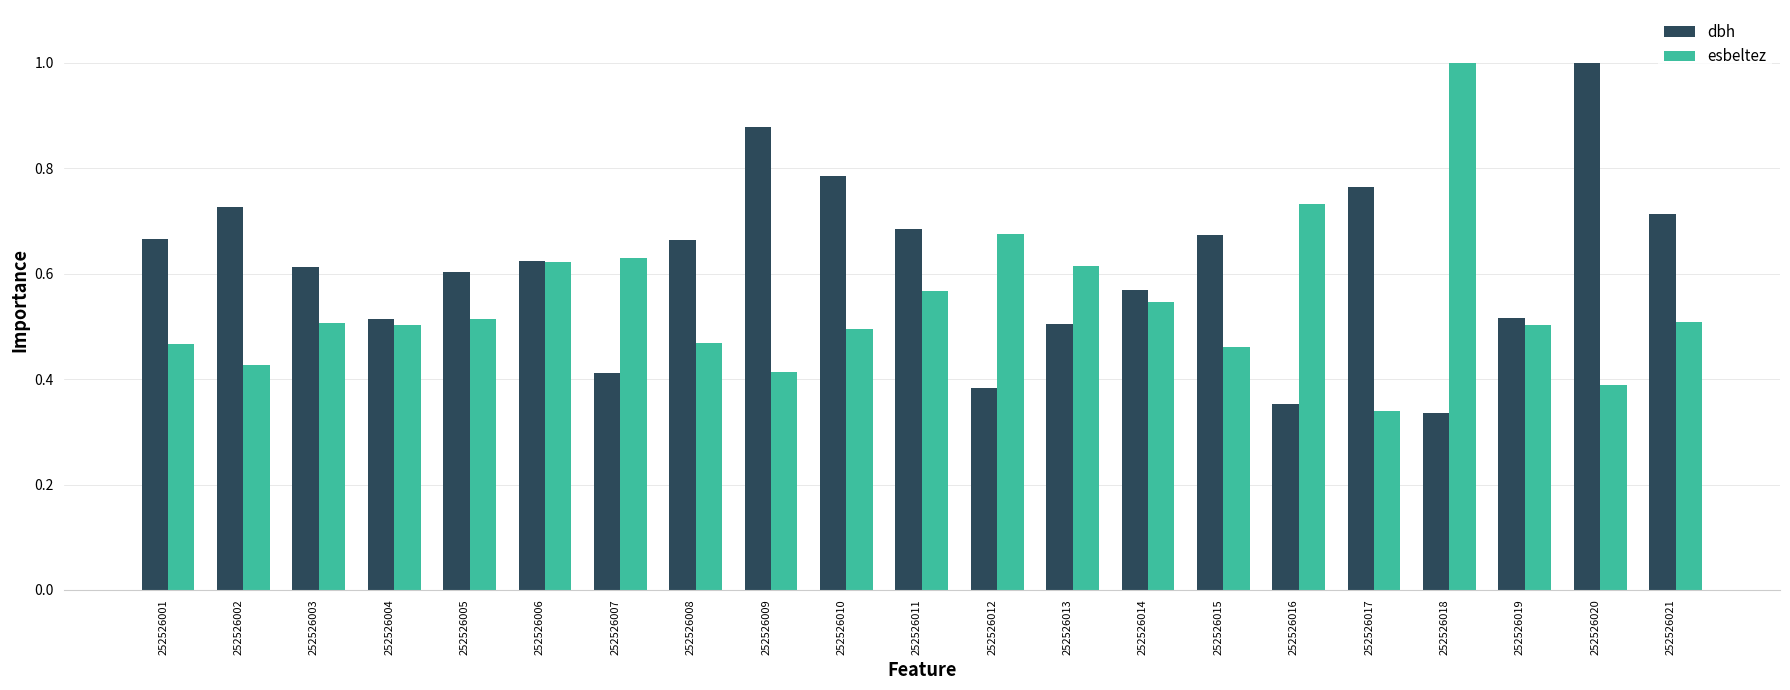

Are the bars horizontal?

No